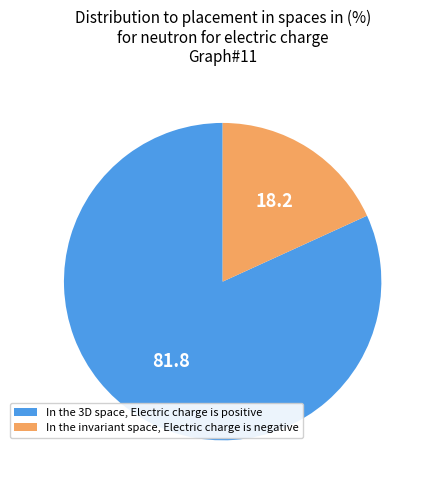

Rank the categories by value from highest to lowest.

In the 3D space, Electric charge is positive, In the invariant space, Electric charge is negative